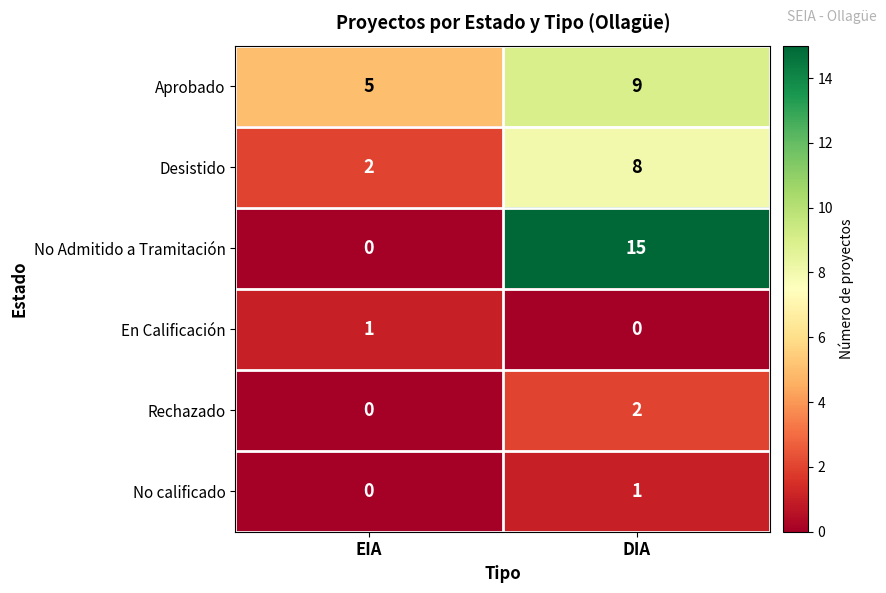

What is the maximum value for No Admitido a Tramitación?

15